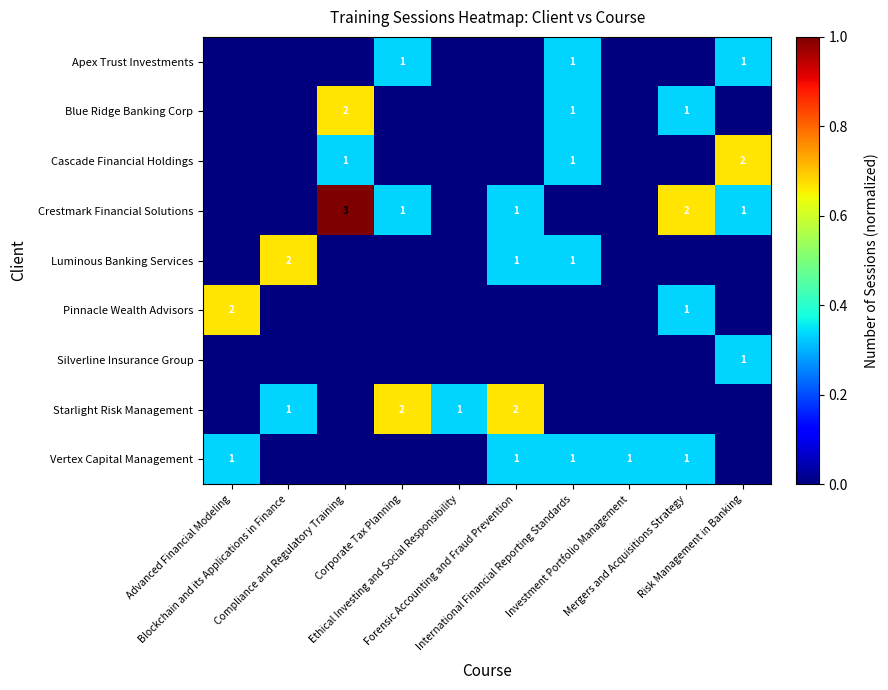

At which category does the chart reach its minimum across all series?

Advanced Financial Modeling